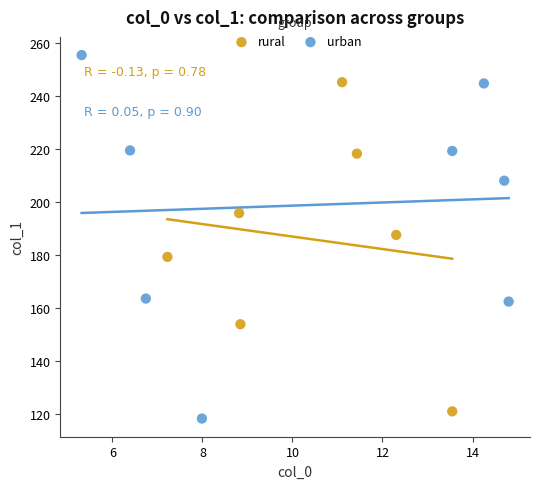

Which series contains the highest Y value?

urban